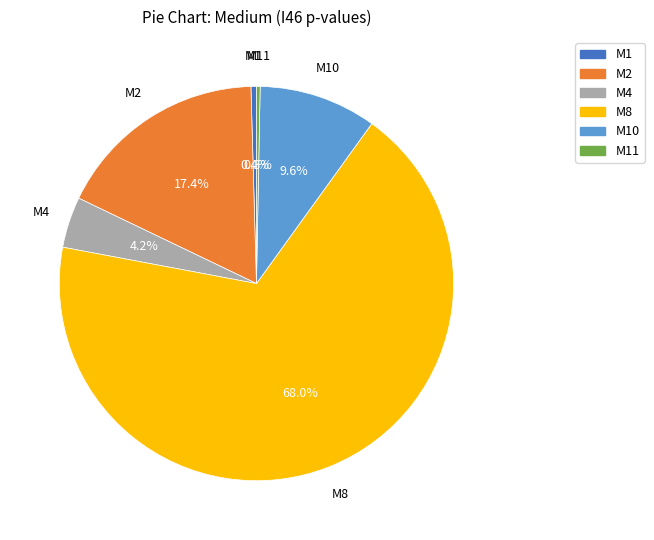

Is there a majority slice in this chart?

Yes